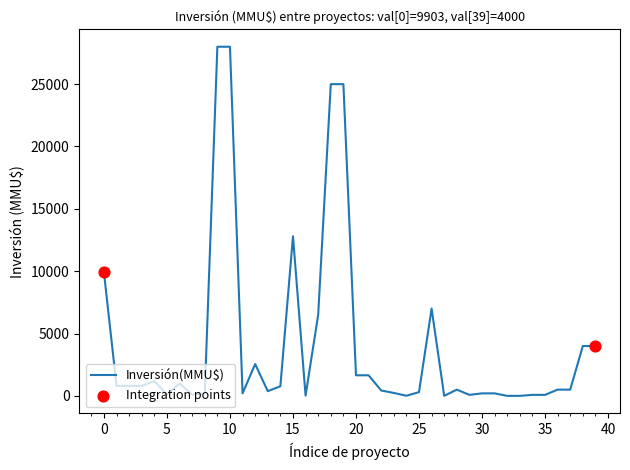

What is the greatest value displayed?

28000